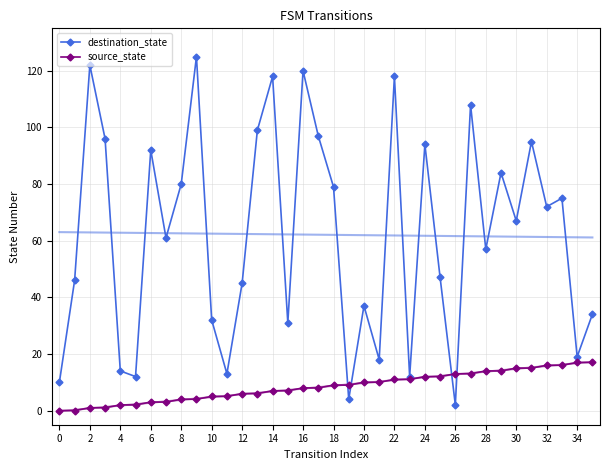

What is the approximate value of source_state at 22, to the nearest 5?

10